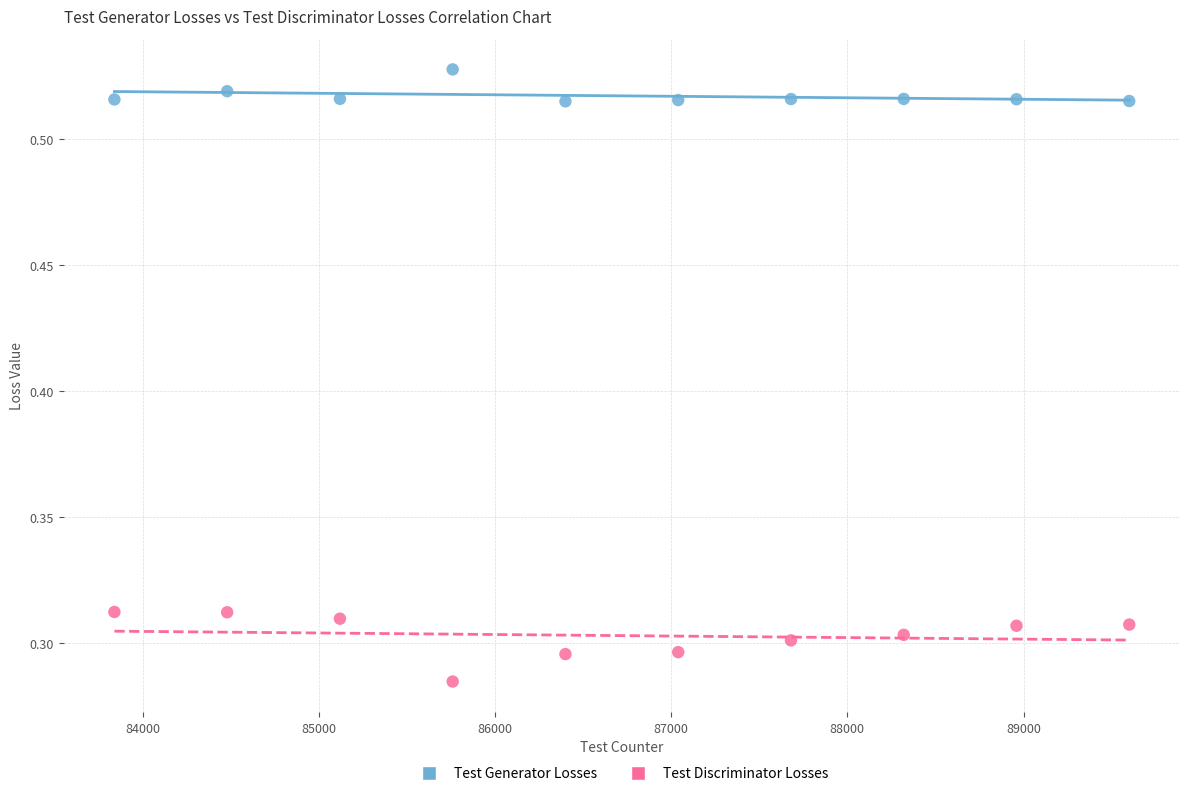

Which series contains the lowest Y value?

Test Discriminator Losses